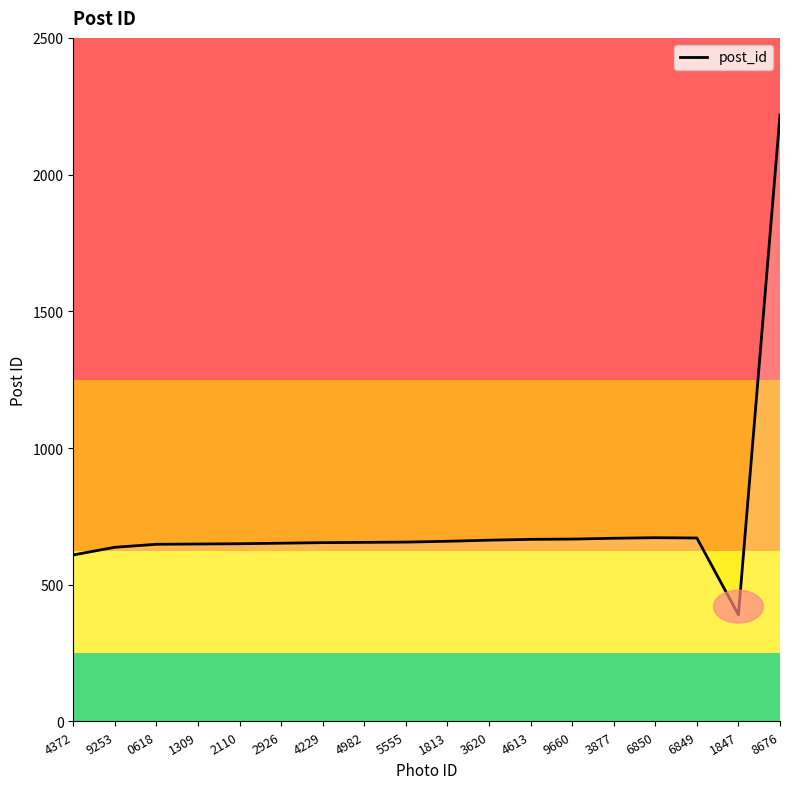

What is the difference between the values at 3620 and 4982?

8